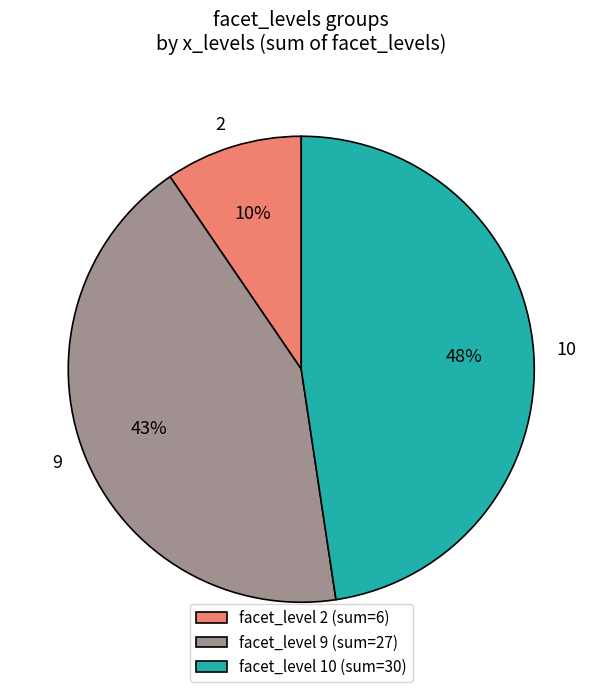

Is the sum of facet_level 10 (sum=30) and facet_level 2 (sum=6) greater than half?

Yes